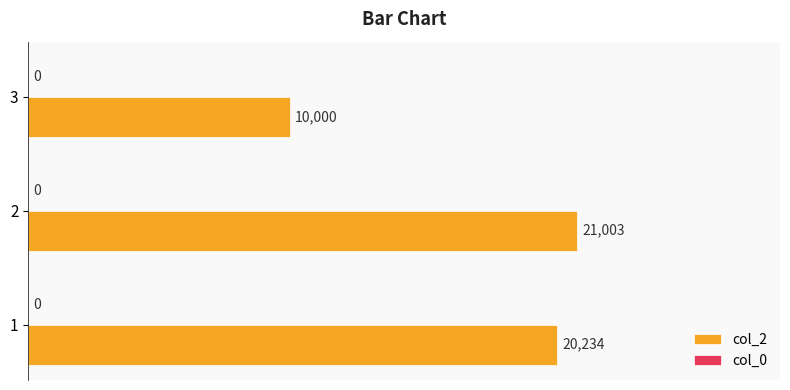

What is the change in value from 1 to 3?

-10234